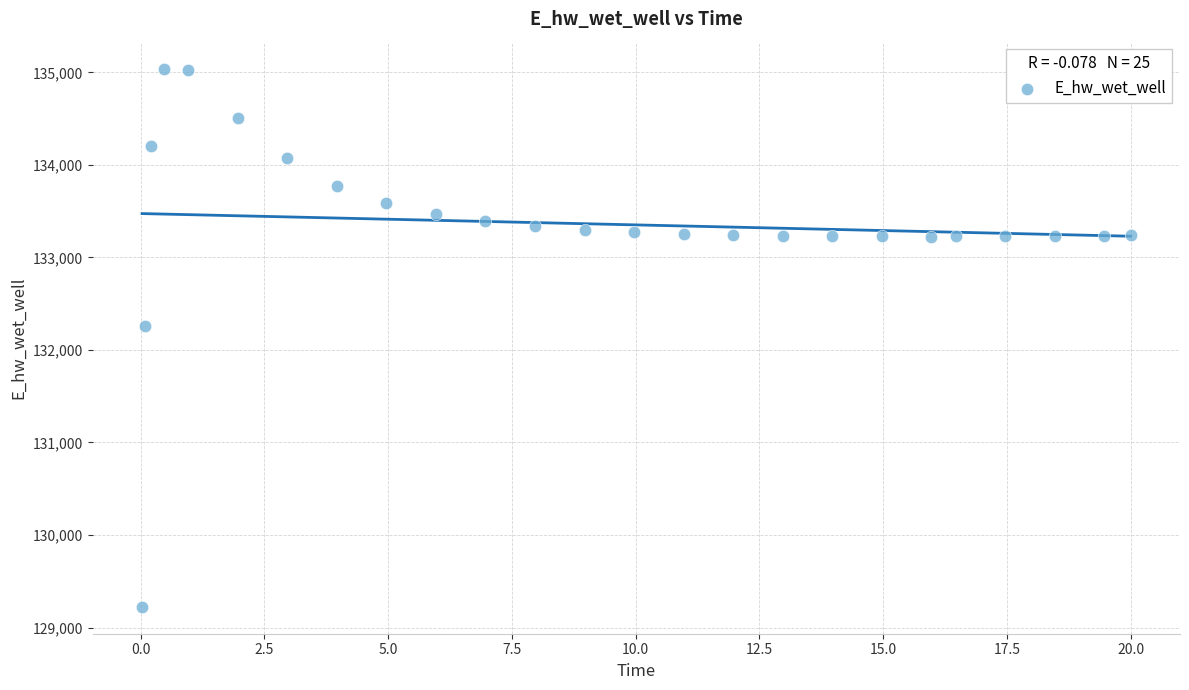

What Y value in the scatter plot is closest to 132132?

132259.8